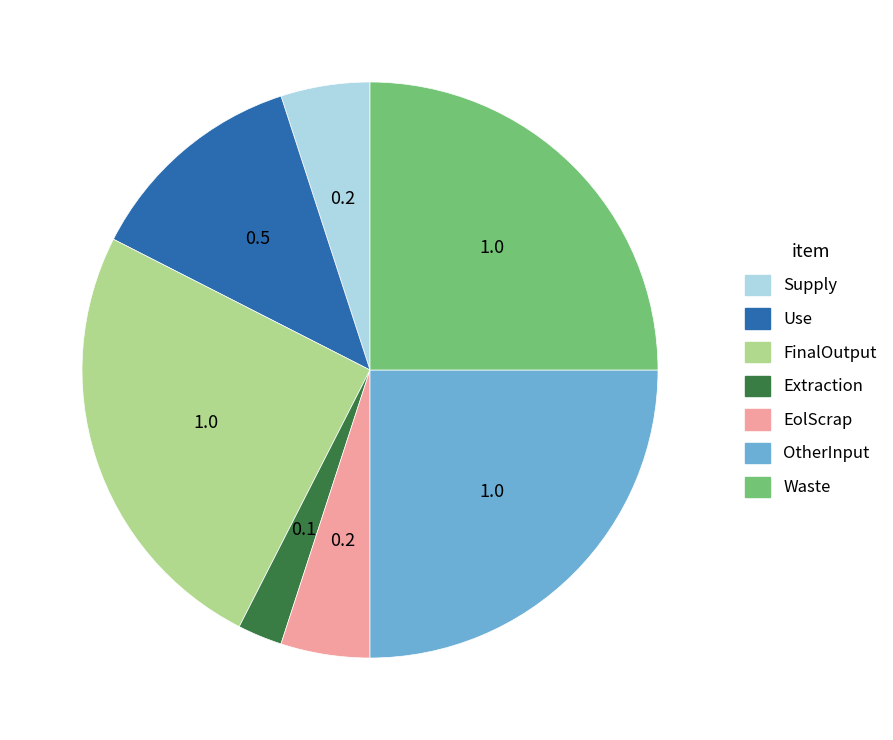

Do EolScrap and Waste together represent more than half of the pie?

No